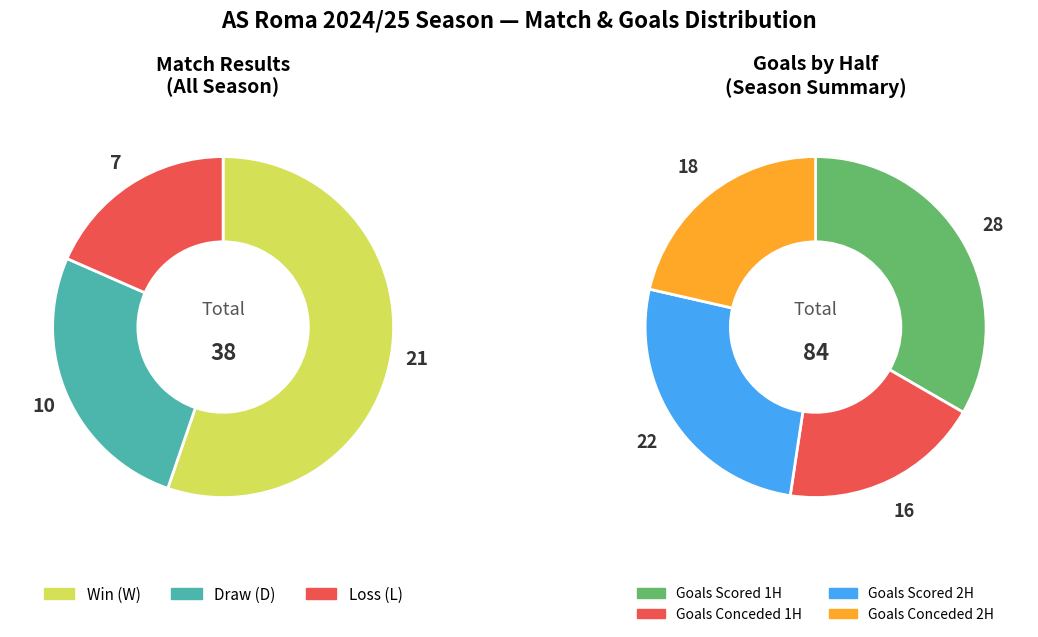

Count the number of slices in the pie.

3